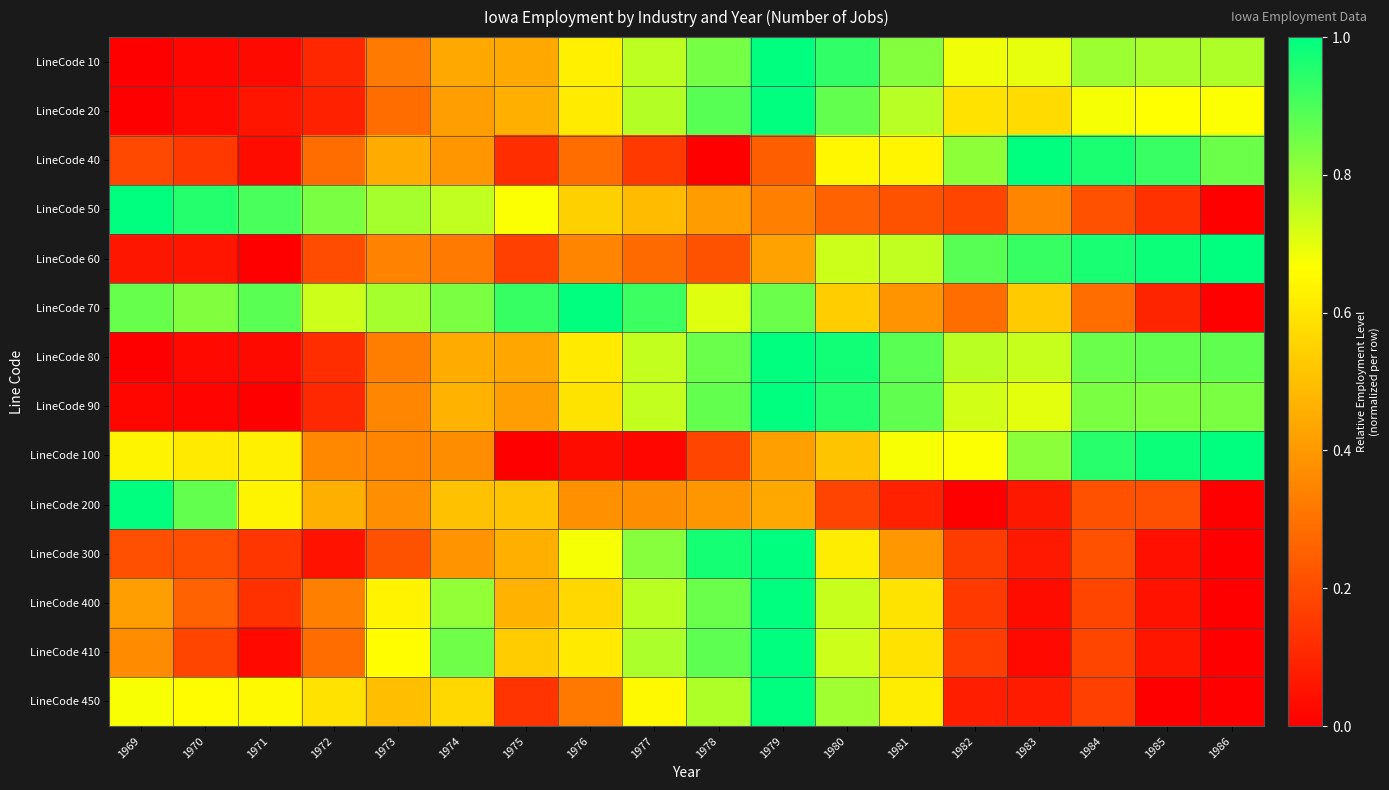

At how many categories does at least one series exceed 0?

18